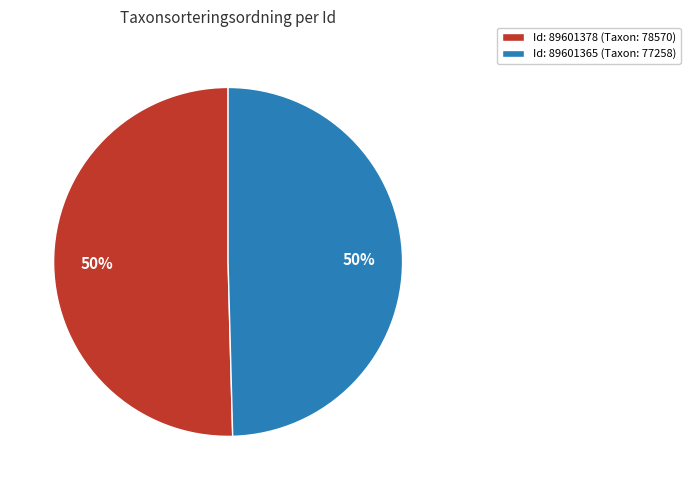

To the nearest percent, what is the average slice percentage?

50%